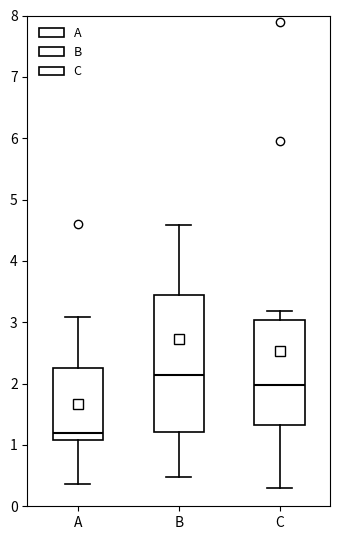

Reading left to right, transcribe this box plot: for each box, give where its median line is, the range the box spans, and where its two whiskers end, as read against the y-axis. The values are not printed on the chart, so give them approximately, as read against the axis.

A: median 1.2, box 1.1 to 2.3, whiskers 0.4 to 3.1
B: median 2.1, box 1.2 to 3.4, whiskers 0.5 to 4.6
C: median 2.0, box 1.3 to 3.0, whiskers 0.3 to 3.2